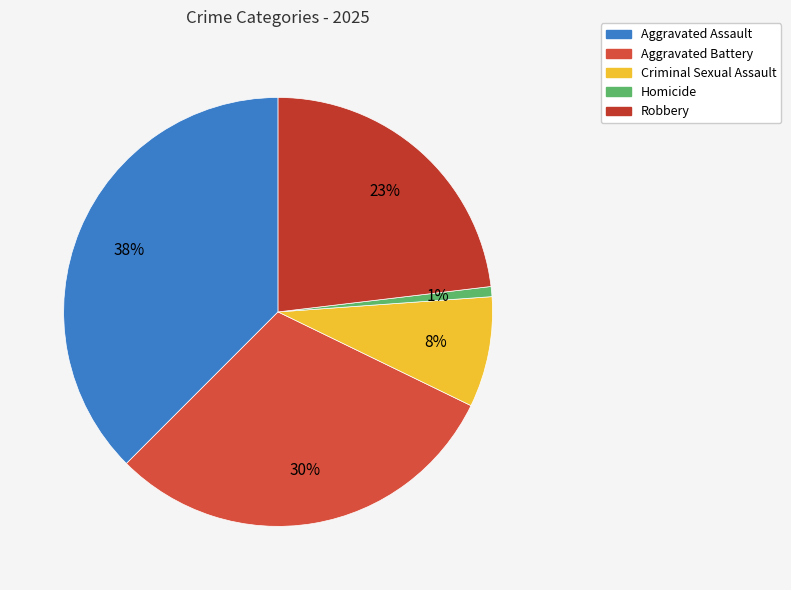

Is it true that Robbery is 23% of the pie?

True